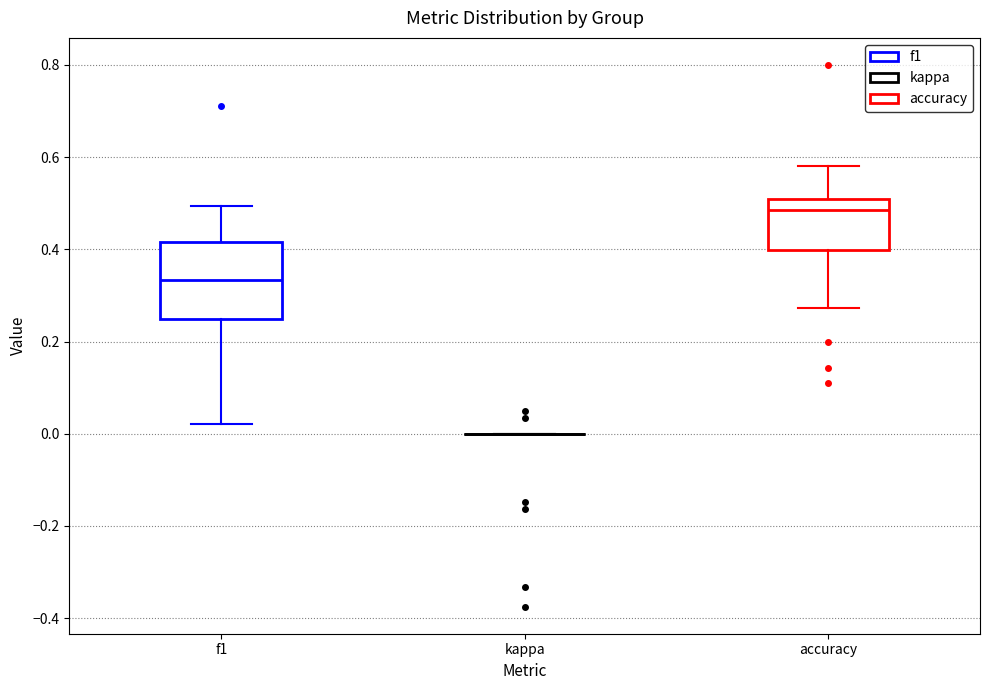

Which box is the tallest, from its lower edge to its upper edge?

f1